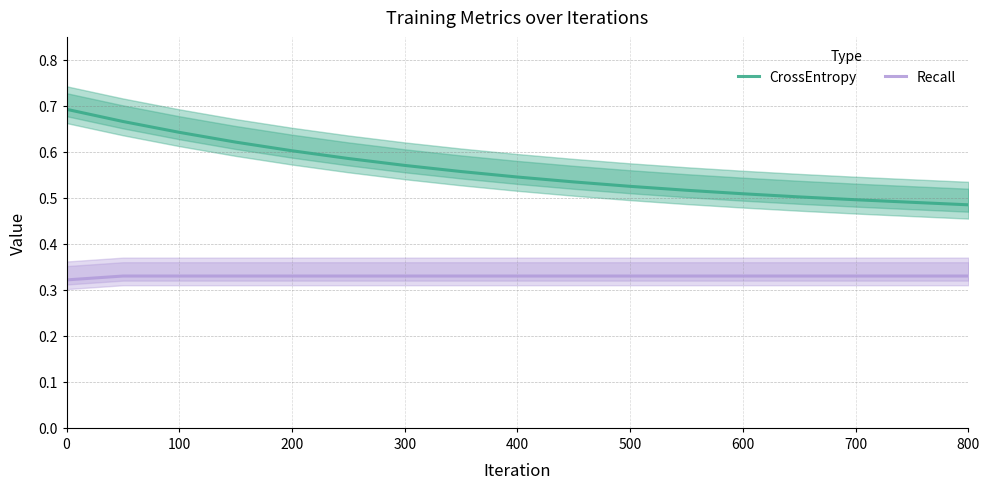

True or false: CrossEntropy and Recall intersect in this chart.

False